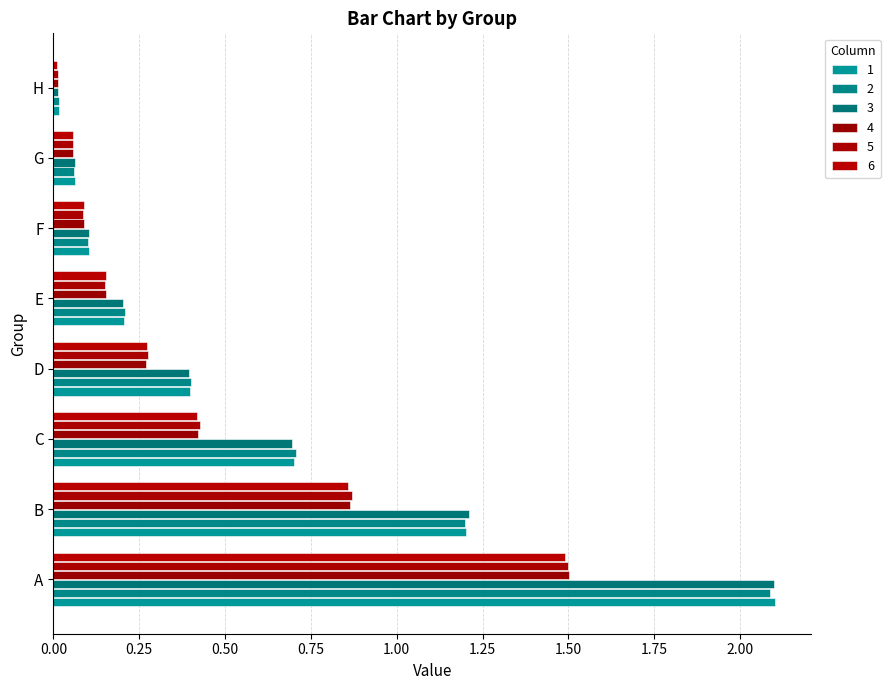

True or false: 2 has a value of 0.0 at H.

True